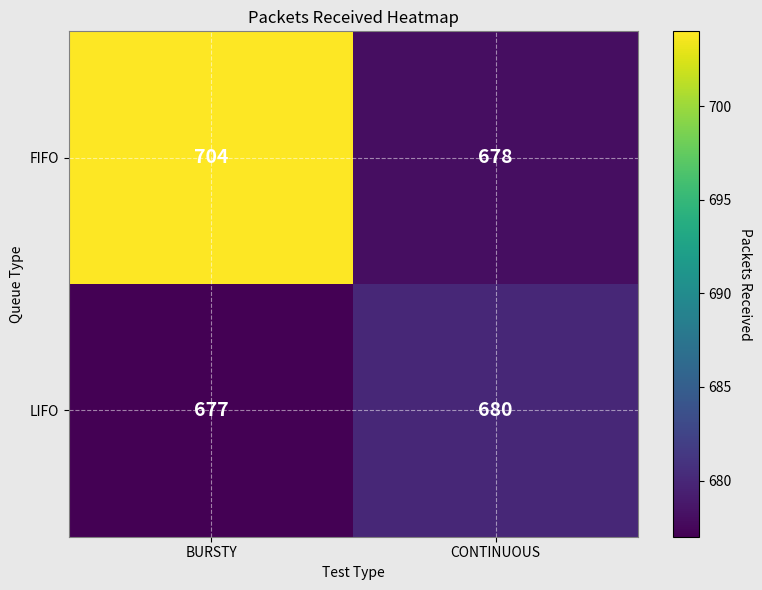

What value does the LIFO series have at BURSTY?

677